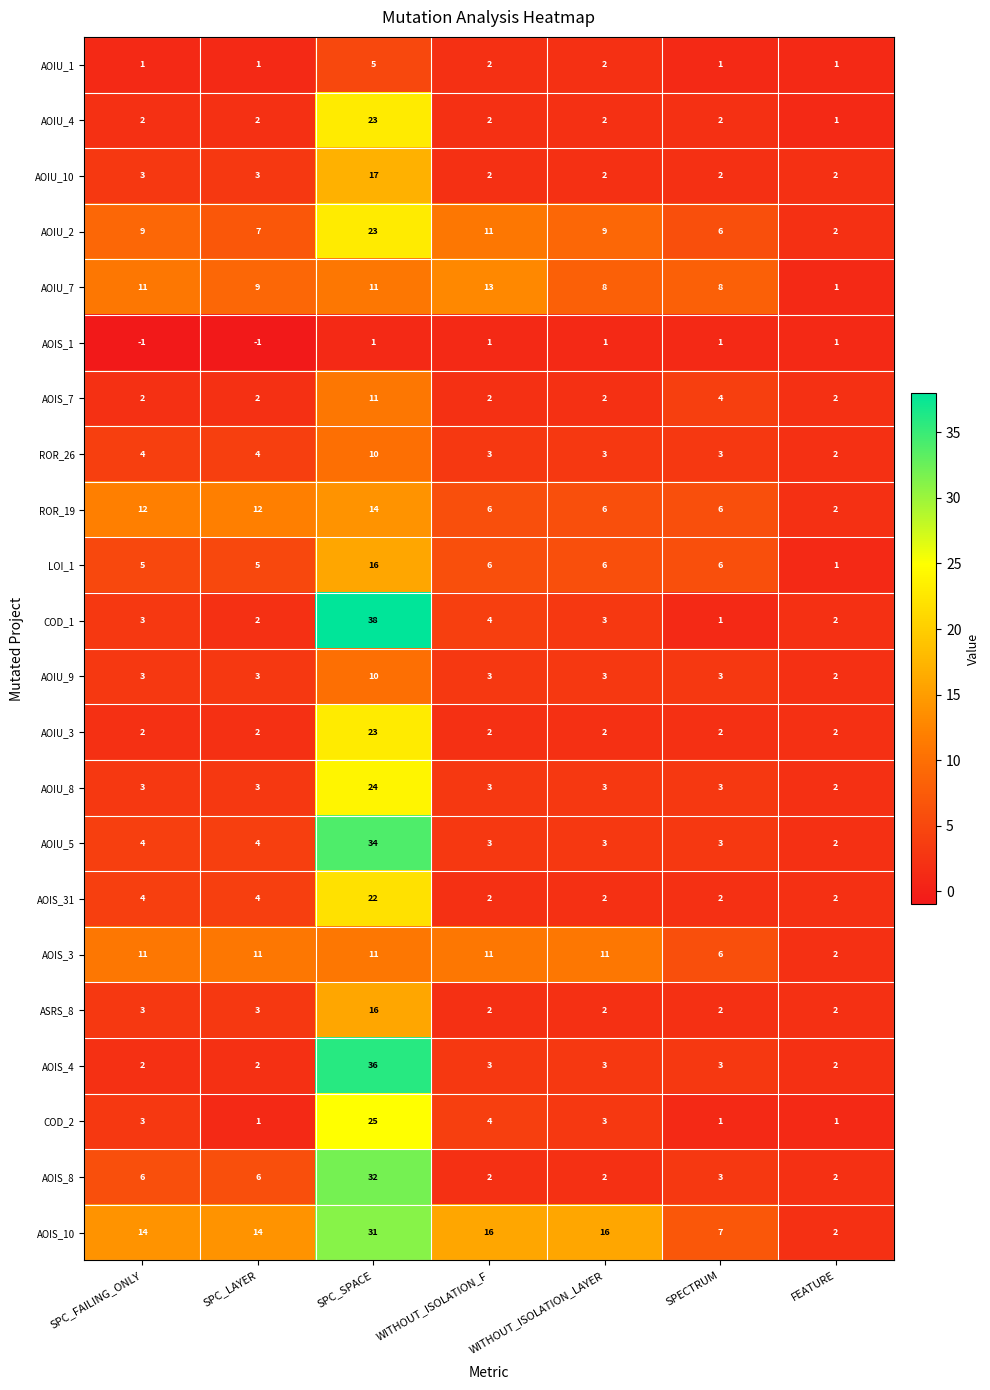

Which label corresponds to the largest value in the chart?

SPC_SPACE